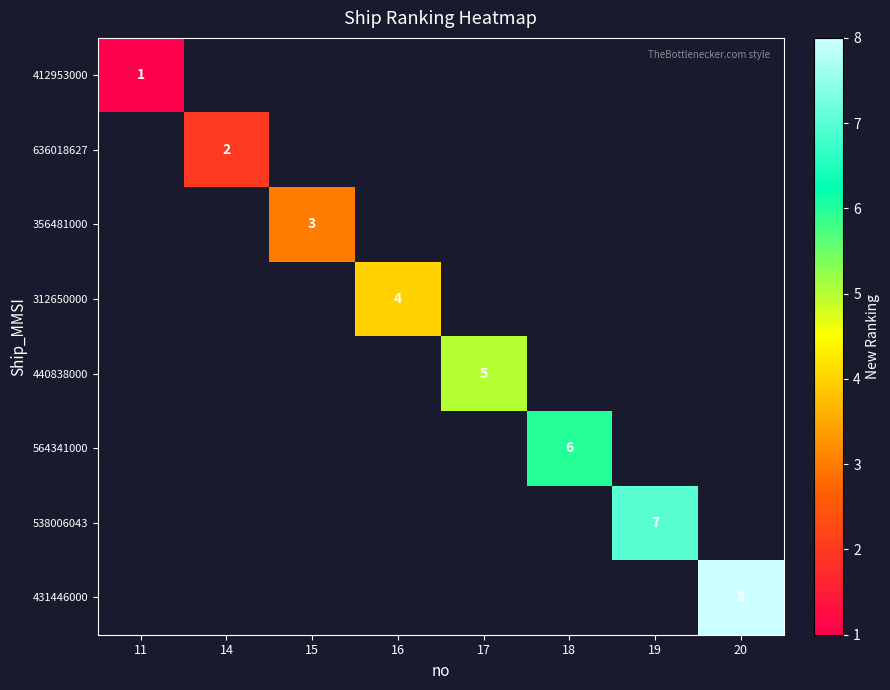

The value of 312650000 at 16 is 7. True or false?

False